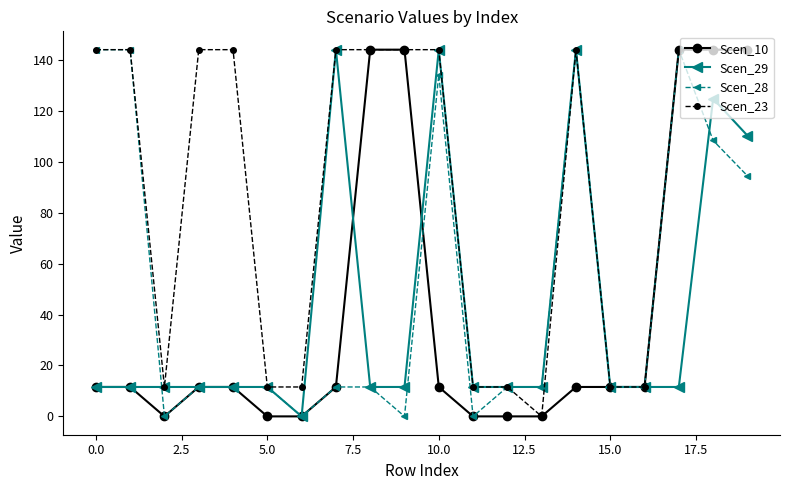

What is the greatest value displayed?

144.0